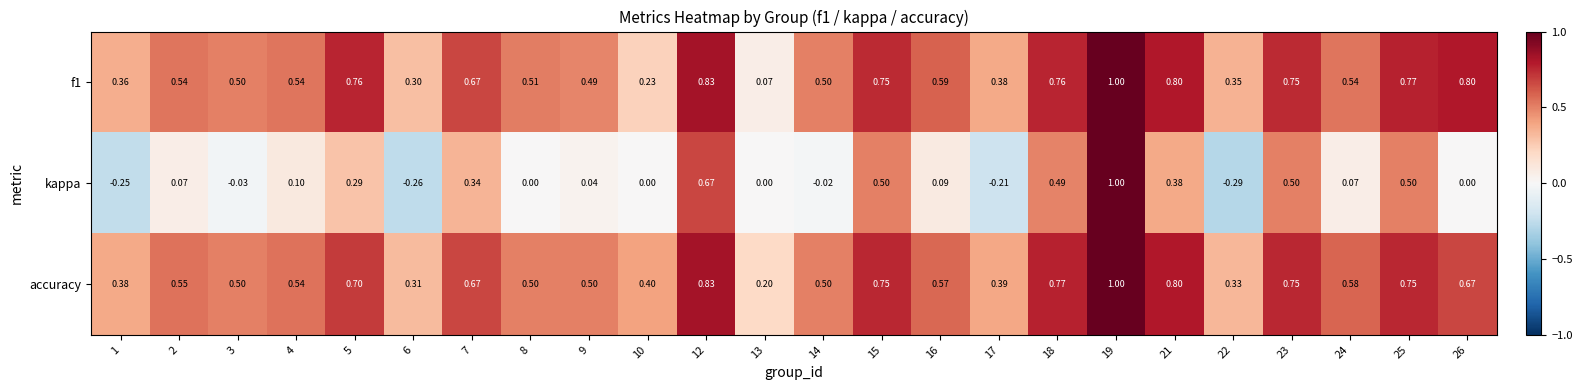

Which series has the largest range (max minus min)?

kappa